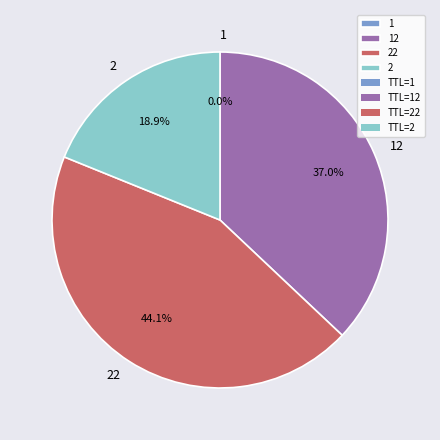

Does 2 account for over 50% of the chart?

No